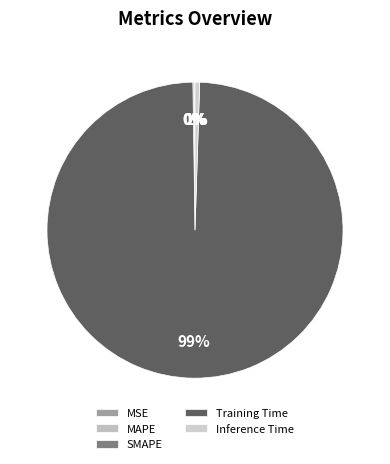

Rank the categories by value from lowest to highest.

MSE, MAPE, SMAPE, Inference Time, Training Time